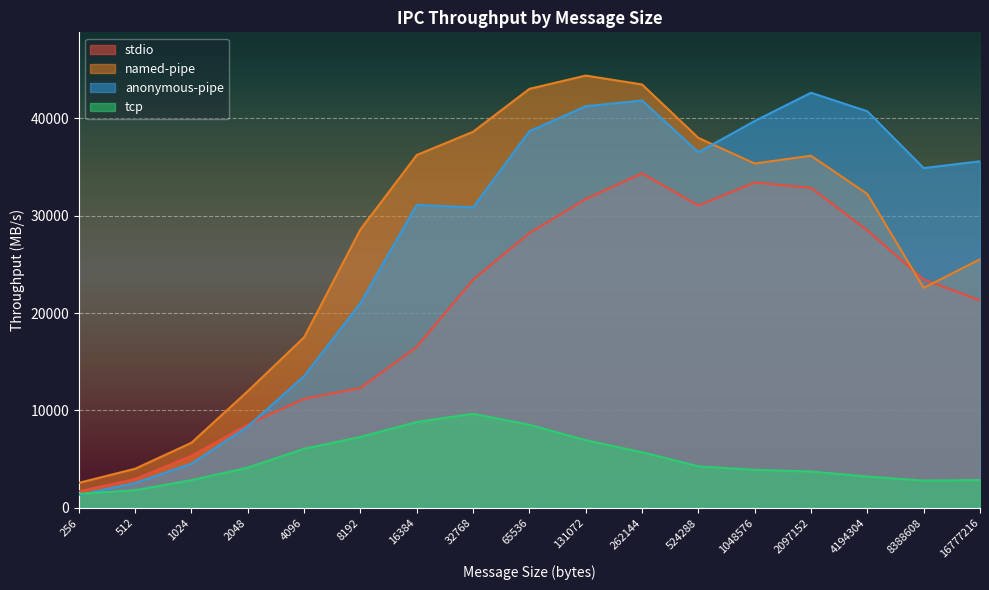

How many distinct data groups are displayed?

4